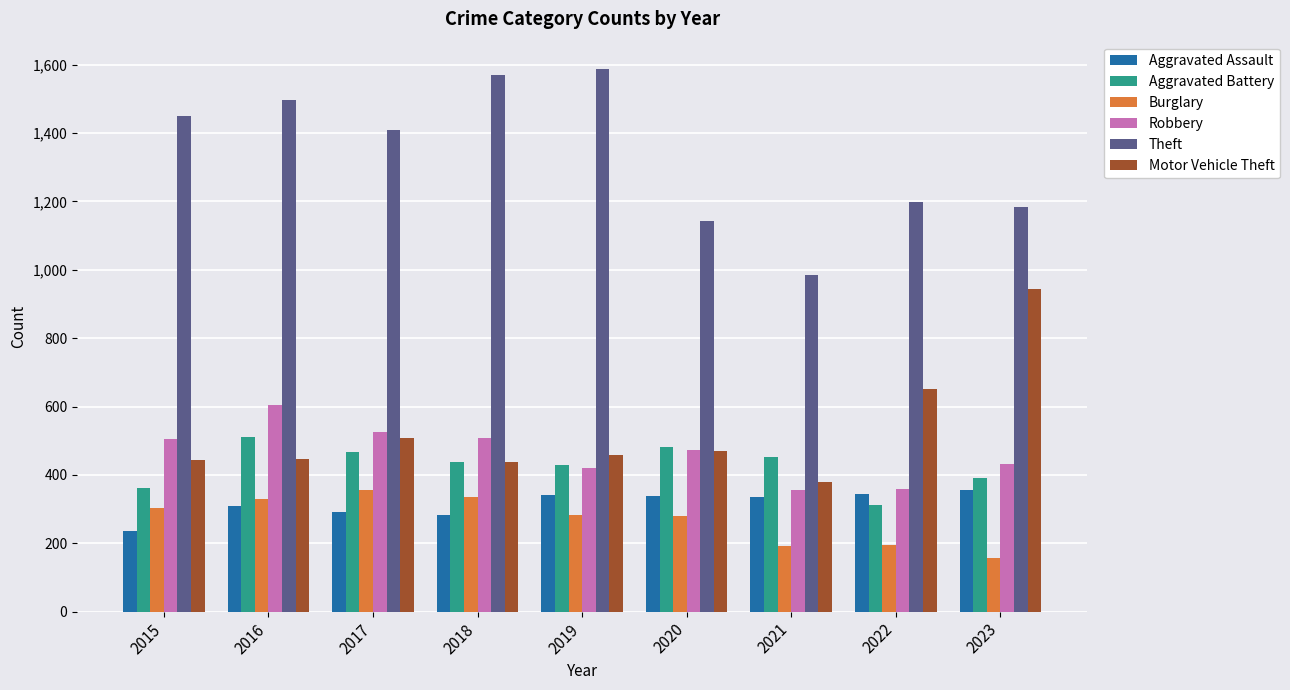

How many values in the Aggravated Assault series are below 334?

4